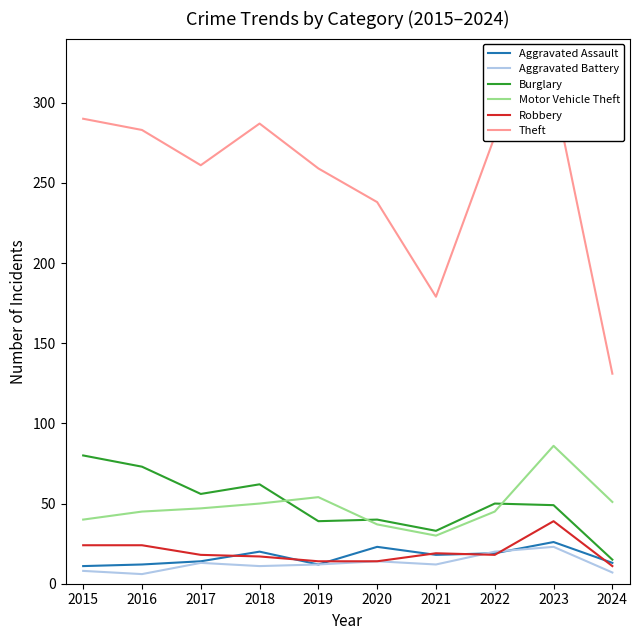

True or false: Robbery and Motor Vehicle Theft cross at least once.

False